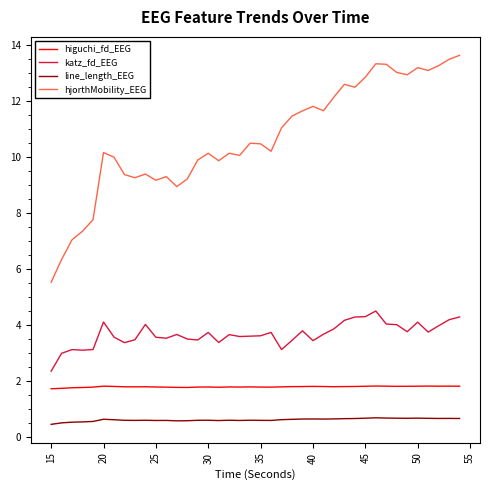

Which series has the largest total across all categories?

hjorthMobility_EEG